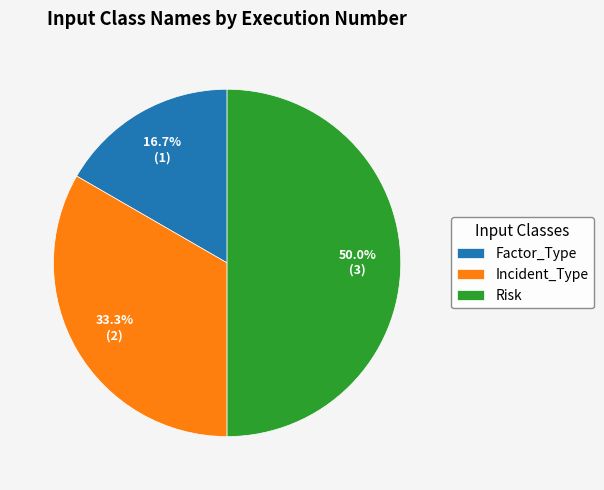

Is it true that Risk is 59% of the pie?

False